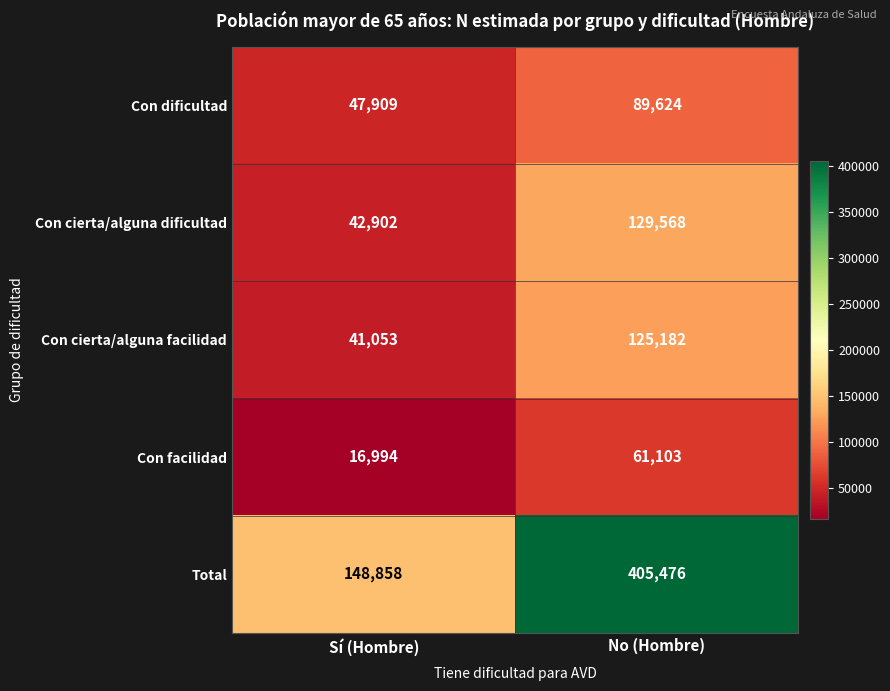

True or false: Con facilidad has a value of 16994 at Sí (Hombre).

True